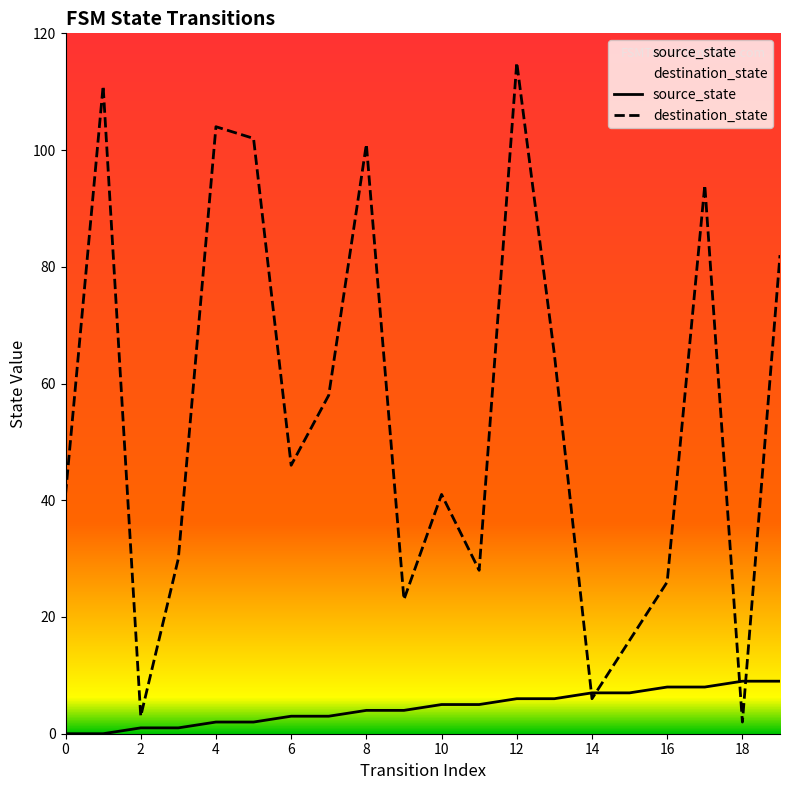

How many interior local peaks does the destination_state series have?

6